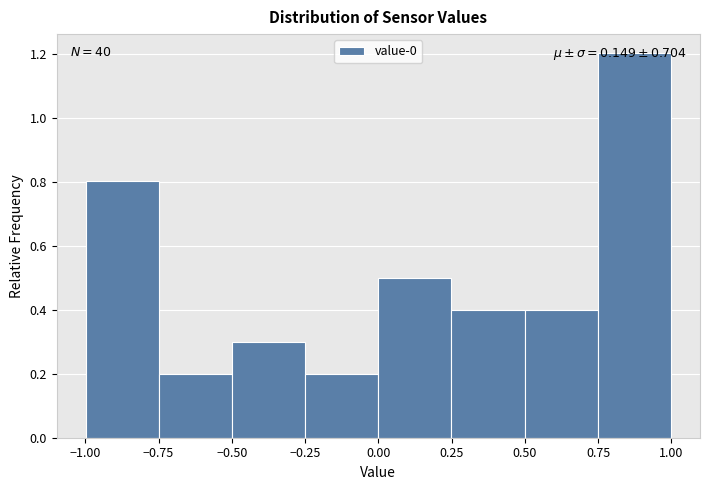

Which range on the x-axis has the tallest bar?

0.75 to 1.00